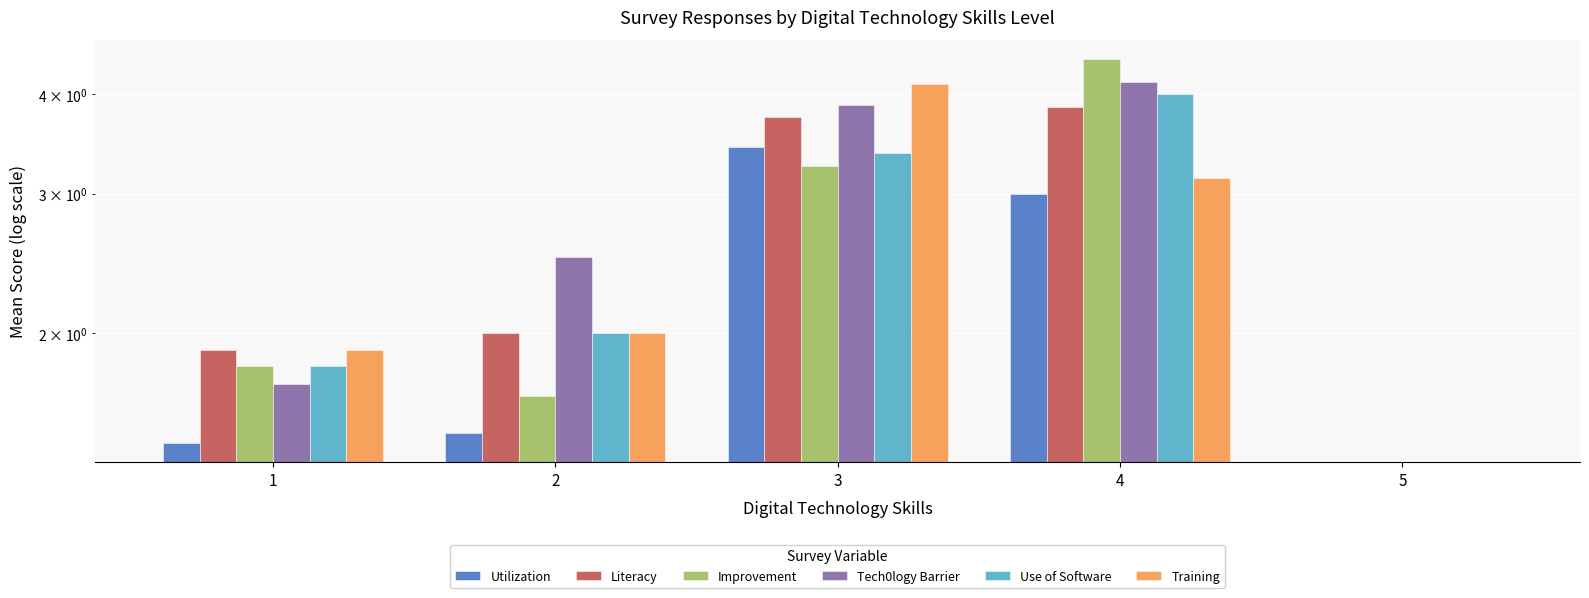

How many bars are there in each group?

6